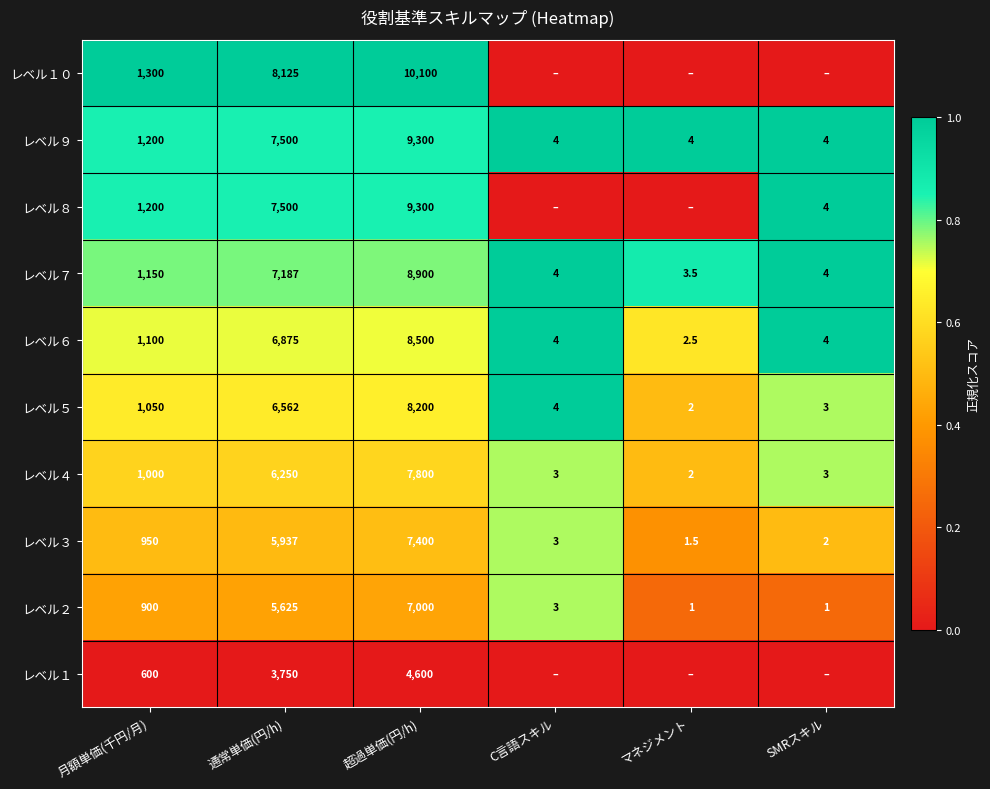

List the labels in order of レベル３ value, largest first.

超過単価(円/h), 通常単価(円/h), 月額単価(千円/月), C言語スキル, SMRスキル, マネジメント